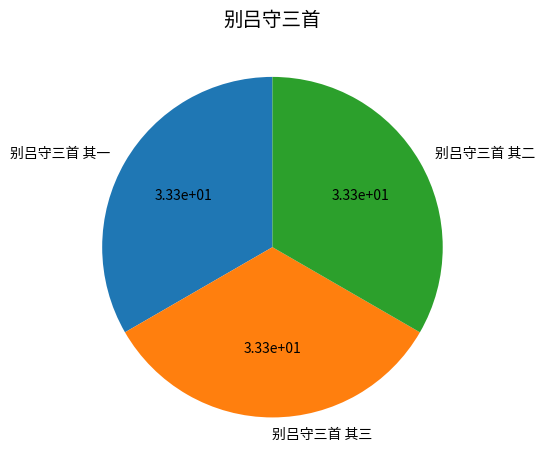

Is the sum of 别吕守三首 其三 and 别吕守三首 其二 greater than half?

Yes